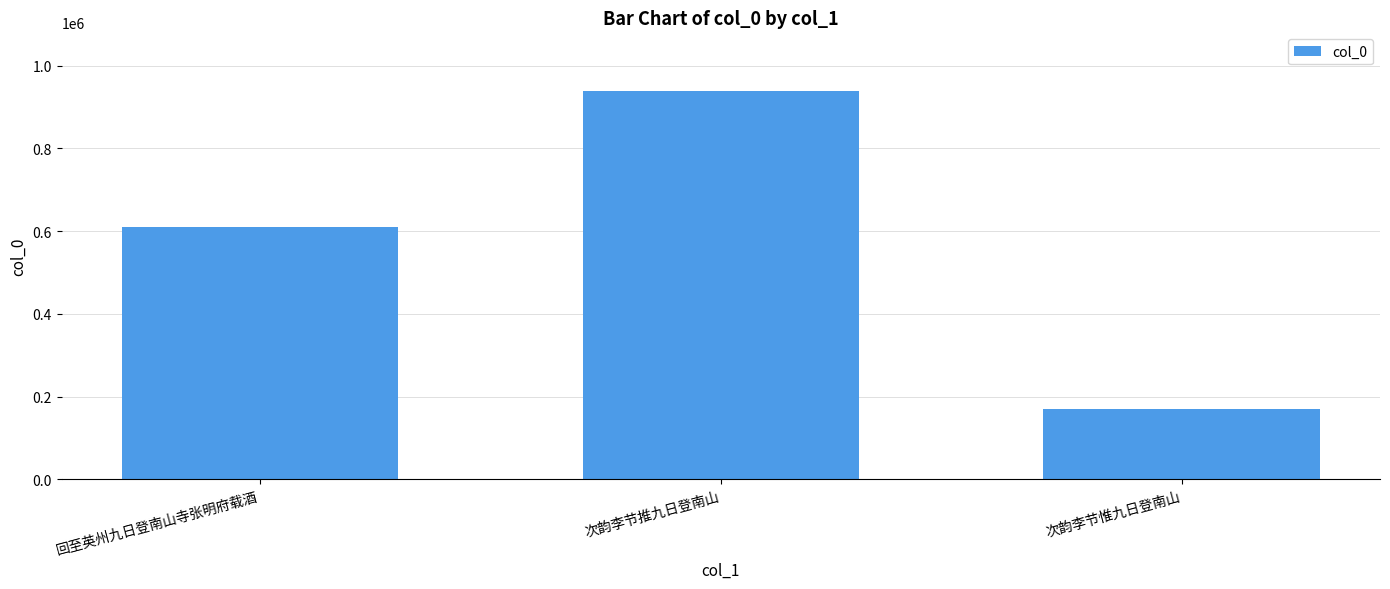

List the labels in order of value, smallest first.

次韵李节惟九日登南山, 回至英州九日登南山寺张明府载酒, 次韵李节推九日登南山